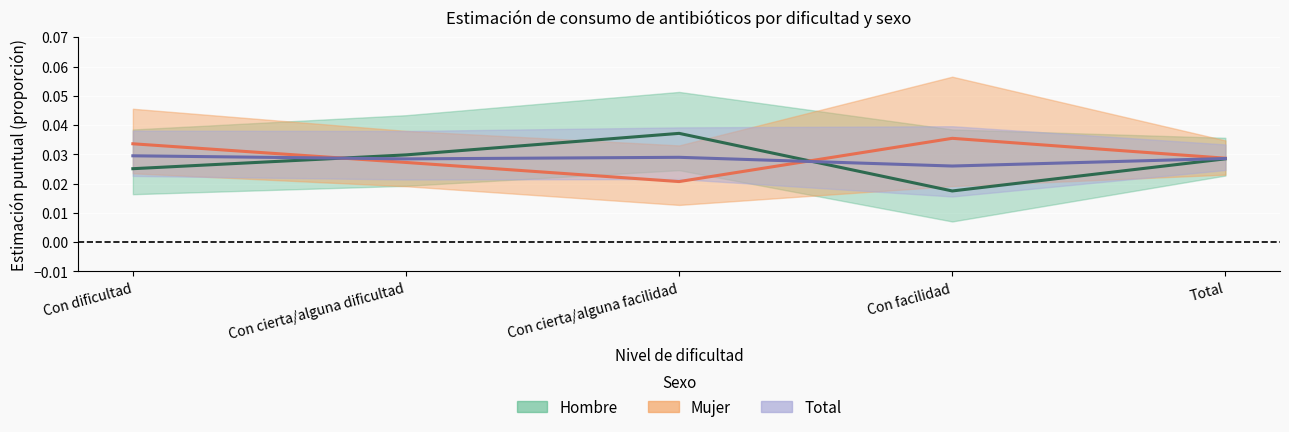

How many times do Hombre (estimación) and Mujer (estimación) cross each other?

2